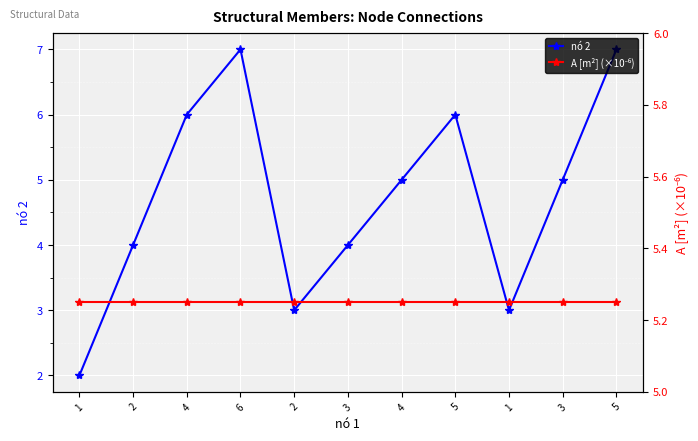

Where is the first local maximum for nó 2?

6